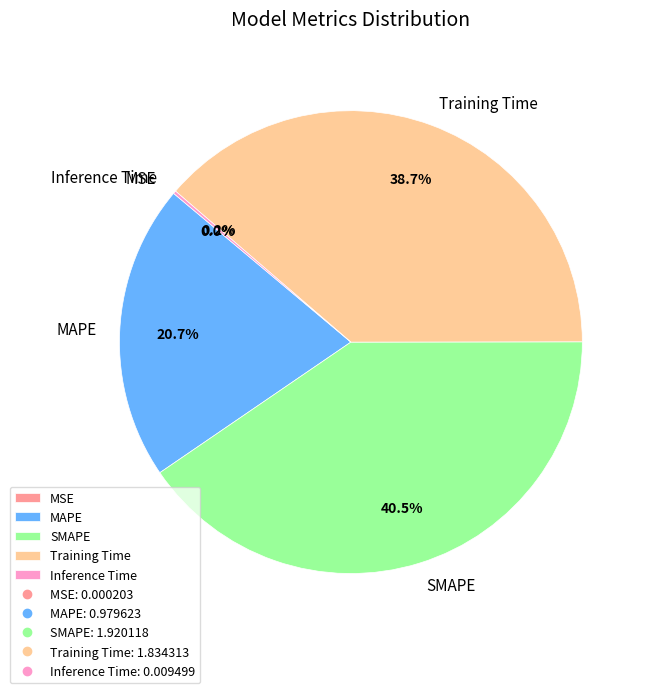

Combined, what portion of the pie is SMAPE and Training Time?

79.1%